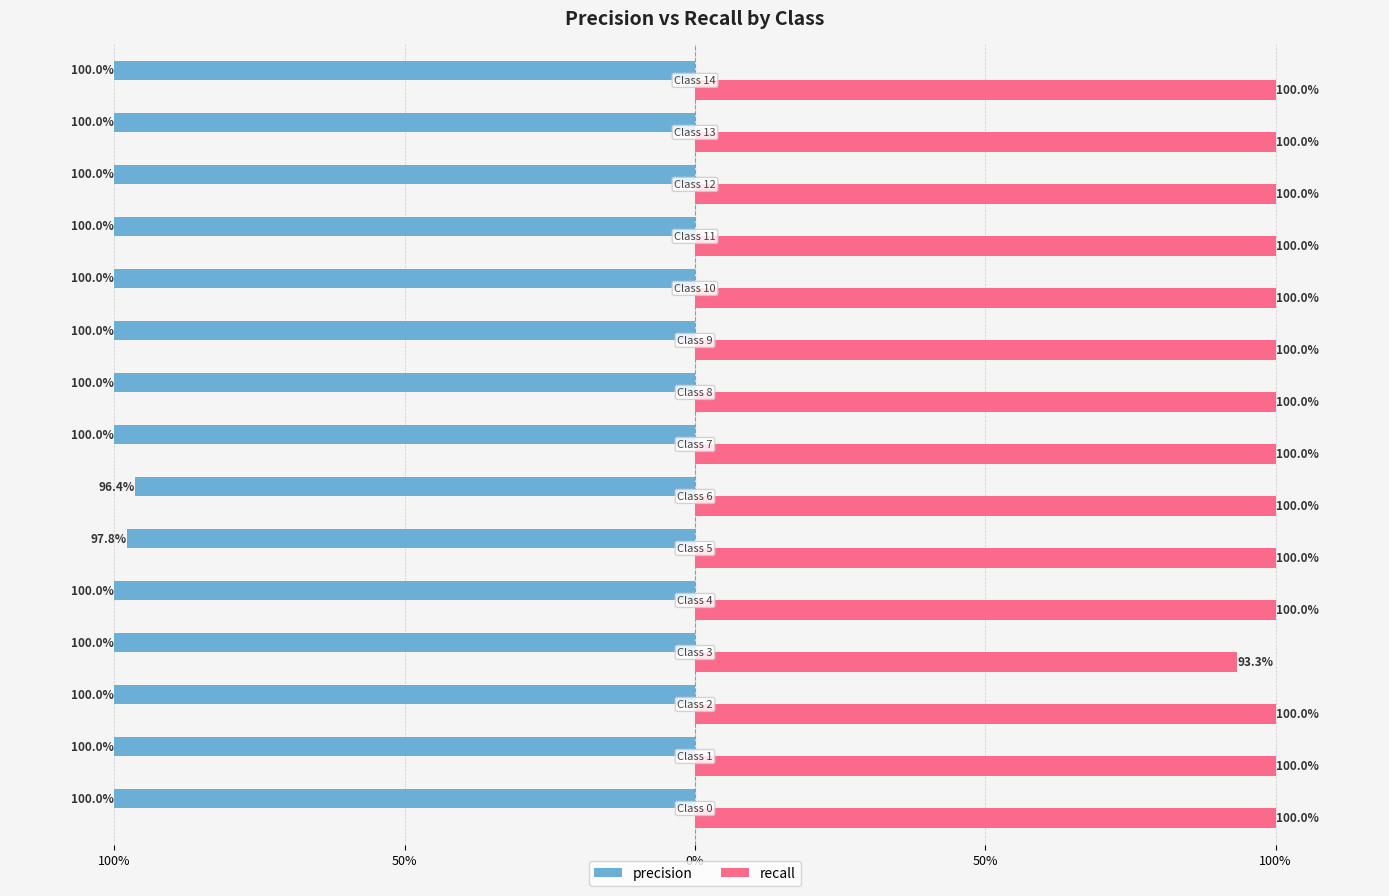

Which series has the largest total across all categories?

recall